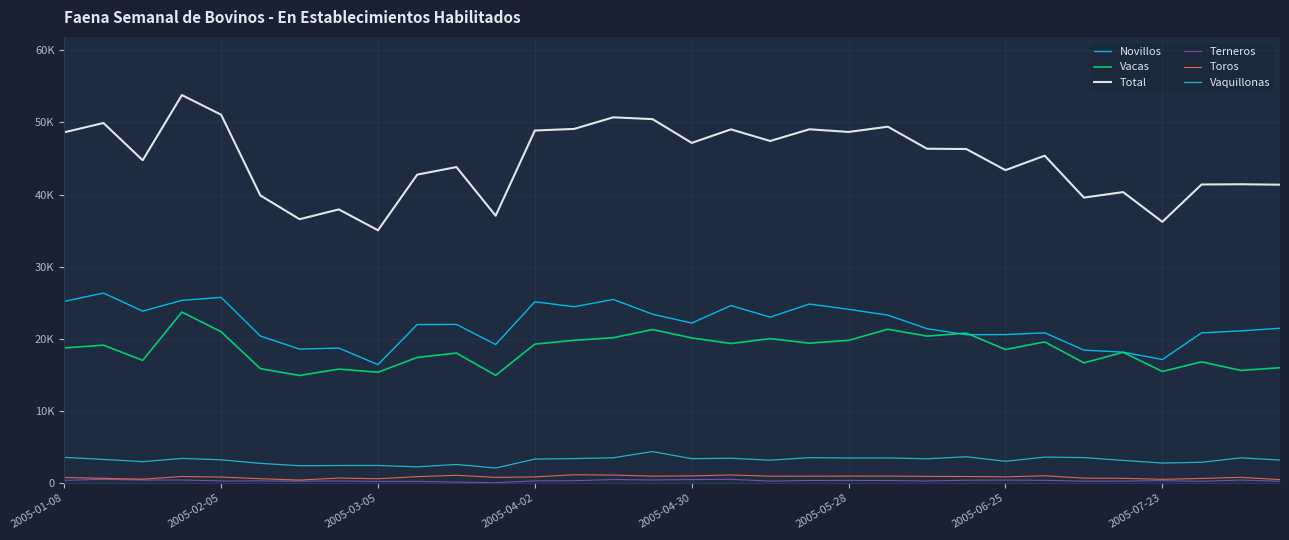

Which series has the largest range (max minus min)?

Total